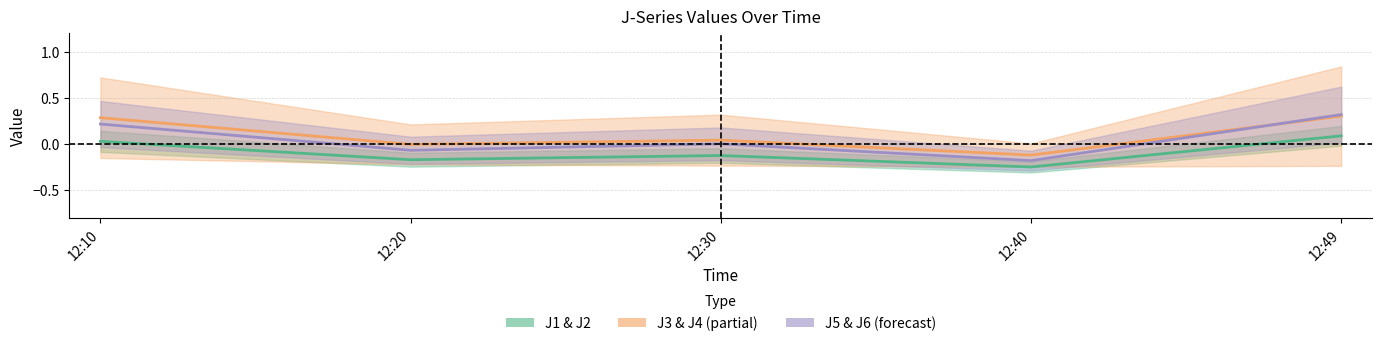

How many interior local valleys does the J5 (center) series have?

2